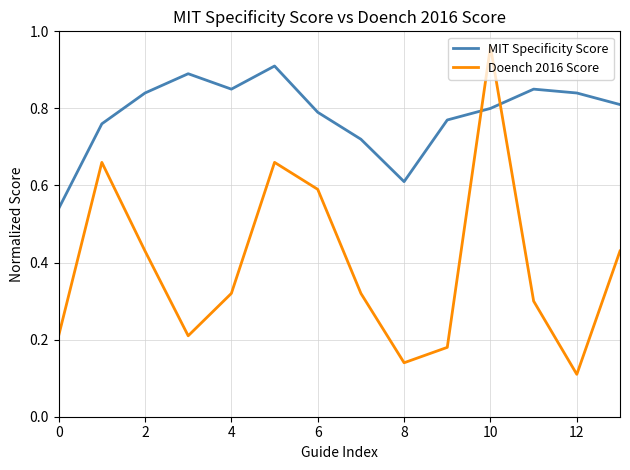

List the series in order of their peak value, highest first.

Doench 2016 Score, MIT Specificity Score